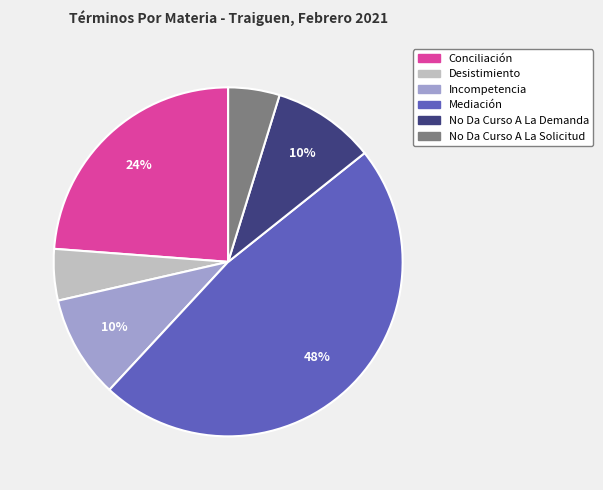

Combined, do Mediación and Desistimiento account for over 50%?

Yes